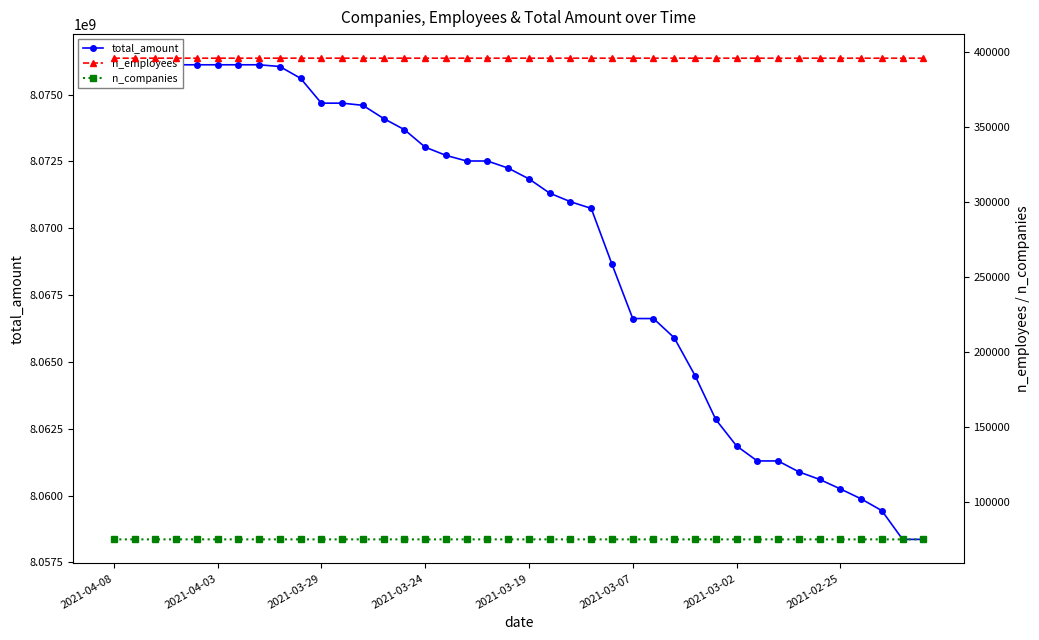

Which series has the largest total across all categories?

total_amount